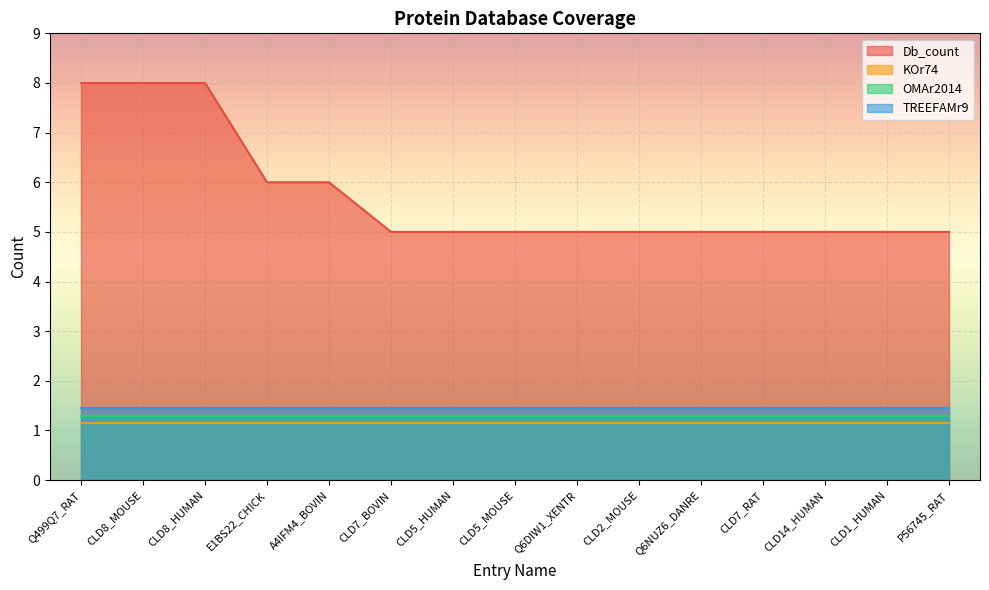

What is the difference between the maximum and minimum values in the Db_count series?

3.0